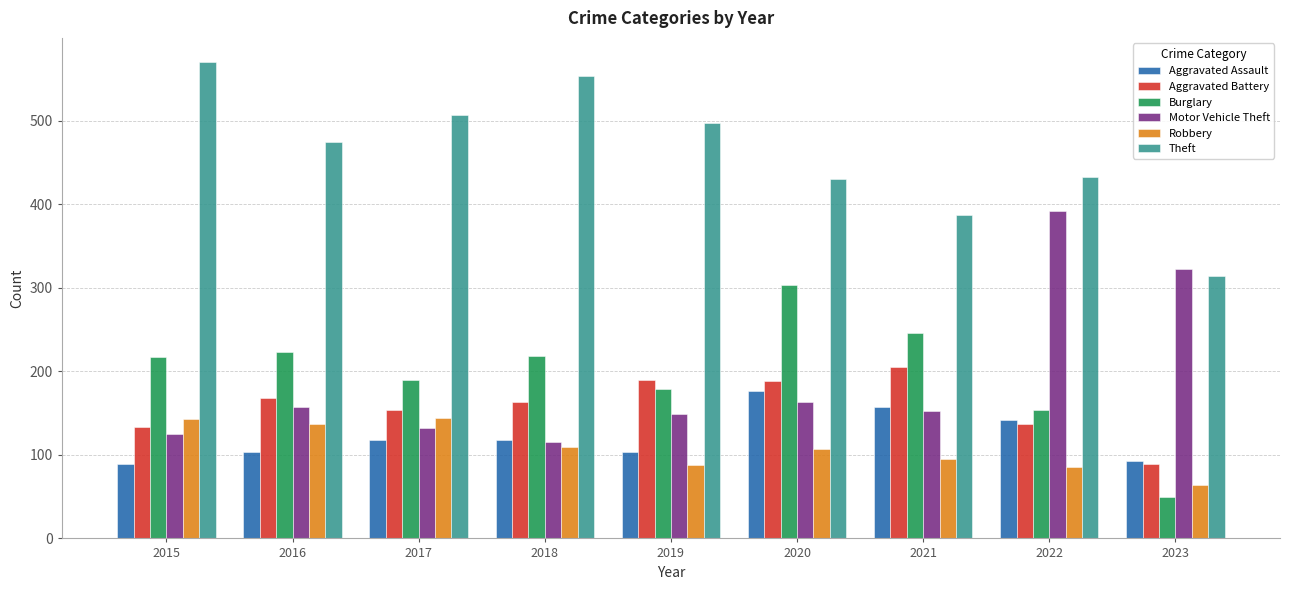

What is the maximum value shown in the chart?

571